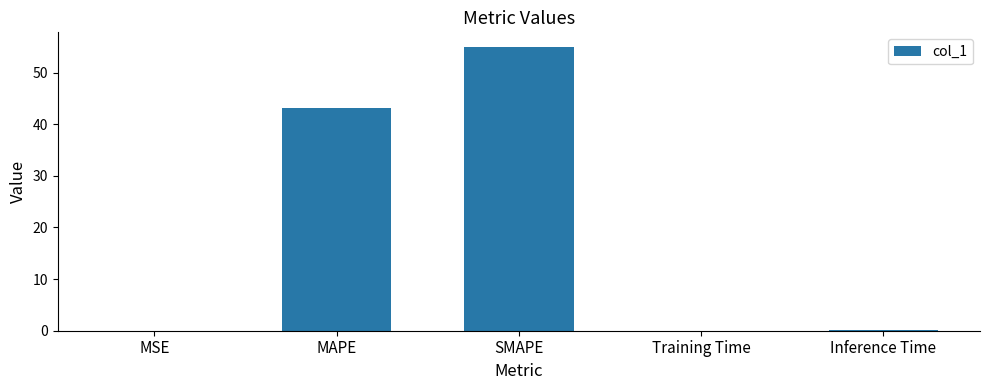

What is the greatest value displayed?

55.0